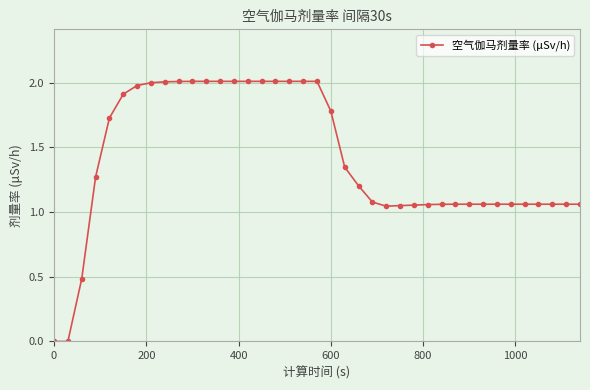

What is the maximum value shown in the chart?

2.0